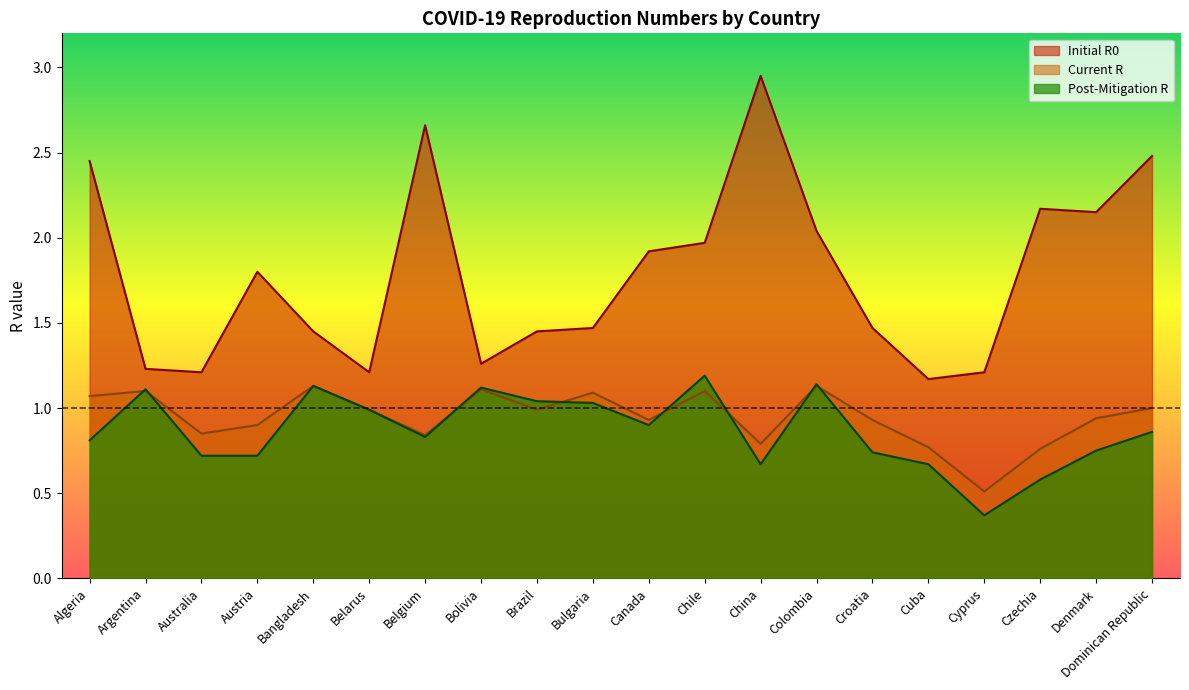

Where is the first local maximum for Initial R0?

Austria